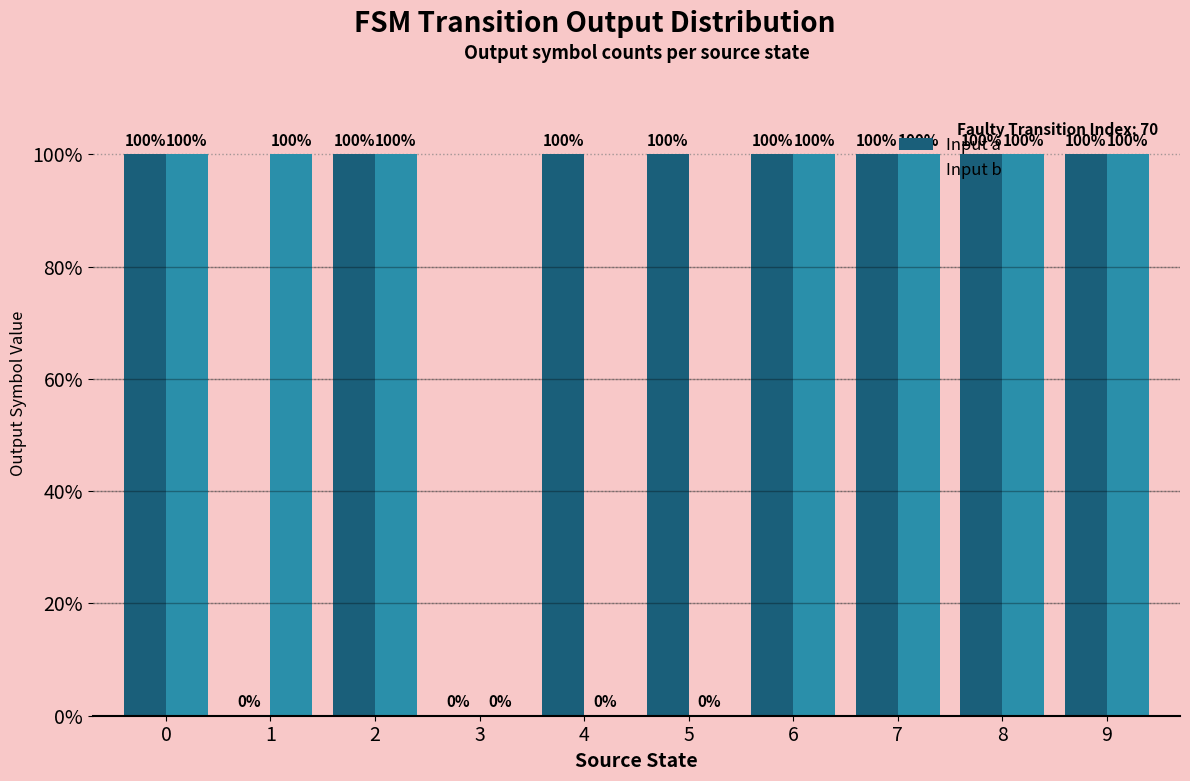

How many categories are shown in the chart?

10